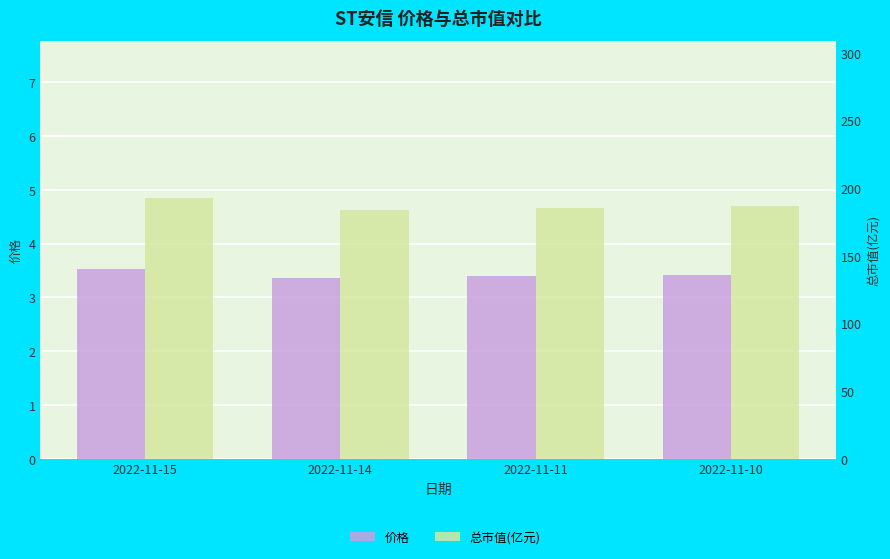

Between 2022-11-15 and 2022-11-11, which series saw the biggest shift?

总市值(亿元)